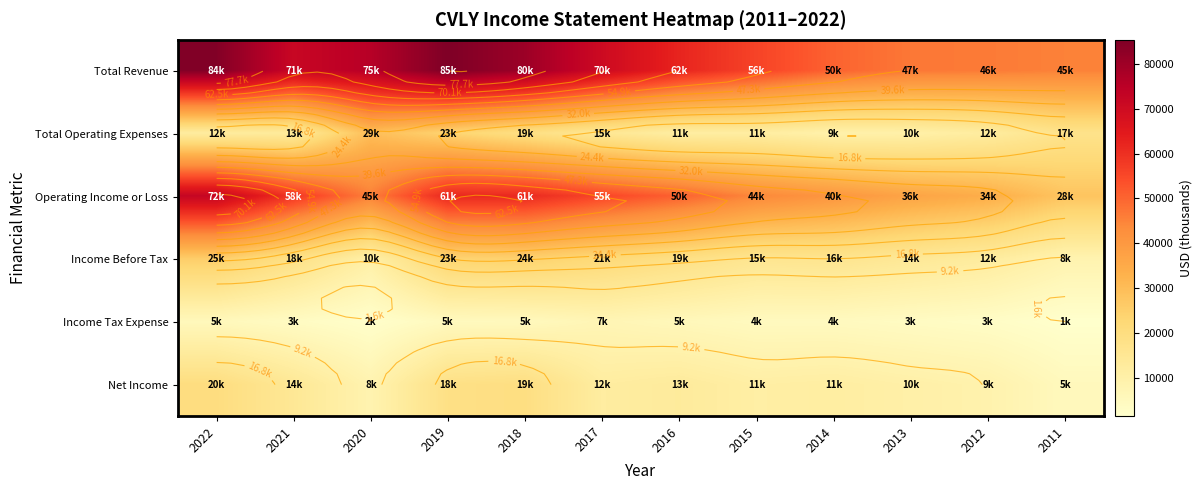

What is the difference between the second highest and minimum values in the Operating Income or Loss series?

33400